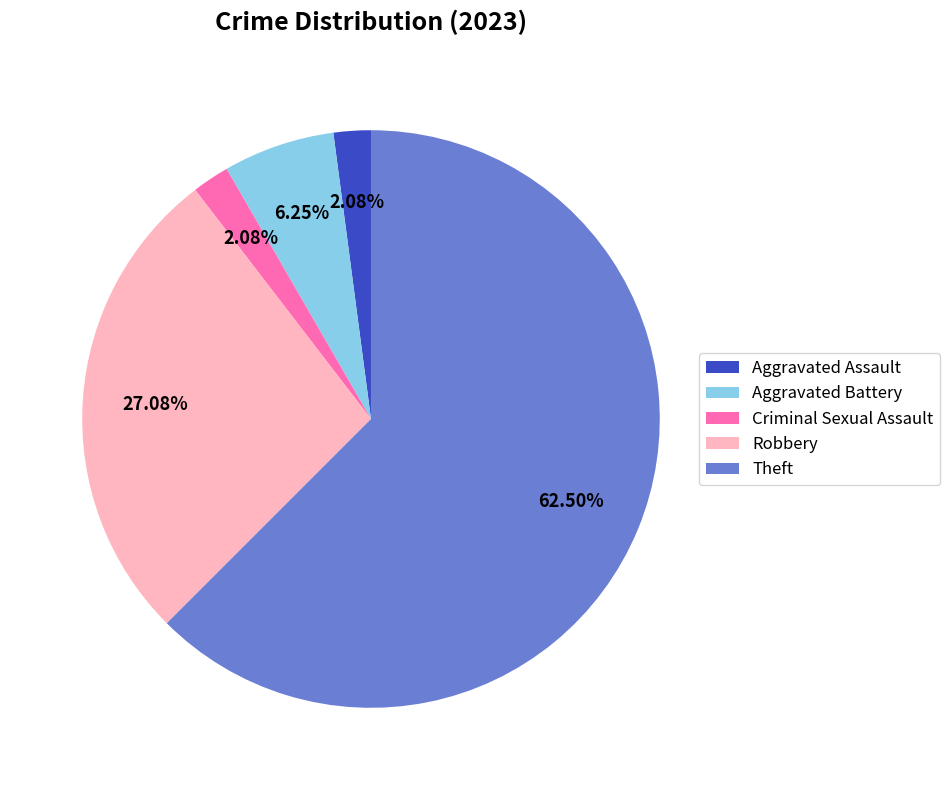

To the nearest percent, what is the difference between the Theft and Aggravated Assault slice percentages?

60%